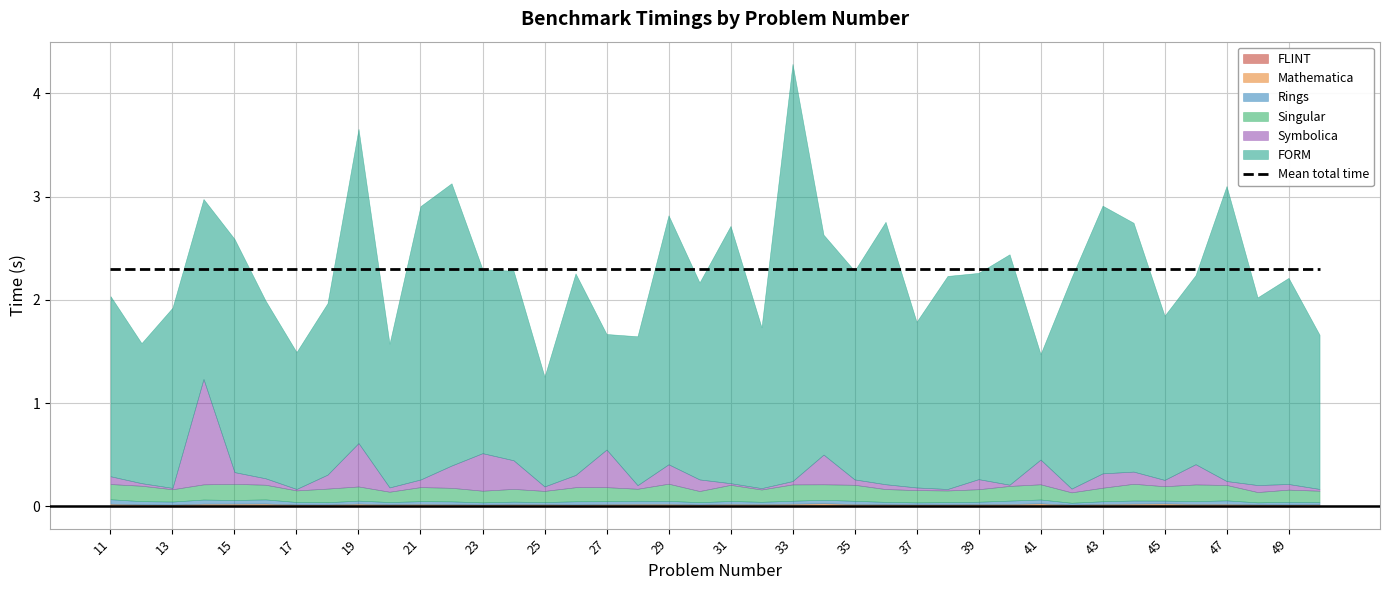

Reading left to right, what are all the values shown in this chart?

FLINT: 11=0.0	12=0.0	13=0.0	14=0.0	15=0.0	16=0.0	17=0.0	18=0.0	19=0.0	20=0.0	21=0.0	22=0.0	23=0.0	24=0.0	25=0.0	26=0.0	27=0.0	28=0.0	29=0.0	30=0.0	31=0.0	32=0.0	33=0.0	34=0.0	35=0.0	36=0.0	37=0.0	38=0.0	39=0.0	40=0.0	41=0.0	42=0.0	43=0.0	44=0.0	45=0.0	46=0.0	47=0.0	48=0.0	49=0.0	50=0.0
FORM: 11=1.7	12=1.4	13=1.7	14=1.7	15=2.3	16=1.7	17=1.3	18=1.7	19=3.0	20=1.4	21=2.6	22=2.7	23=1.8	24=1.8	25=1.1	26=2.0	27=1.1	28=1.4	29=2.4	30=1.9	31=2.5	32=1.6	33=4.0	34=2.1	35=2.0	36=2.5	37=1.6	38=2.1	39=2.0	40=2.2	41=1.0	42=2.0	43=2.6	44=2.4	45=1.6	46=1.8	47=2.9	48=1.8	49=2.0	50=1.5
Mathematica: 11=0.0	12=0.0	13=0.0	14=0.0	15=0.0	16=0.0	17=0.0	18=0.0	19=0.0	20=0.0	21=0.0	22=0.0	23=0.0	24=0.0	25=0.0	26=0.0	27=0.0	28=0.0	29=0.0	30=0.0	31=0.0	32=0.0	33=0.0	34=0.0	35=0.0	36=0.0	37=0.0	38=0.0	39=0.0	40=0.0	41=0.0	42=0.0	43=0.0	44=0.0	45=0.0	46=0.0	47=0.0	48=0.0	49=0.0	50=0.0
Rings: 11=0.0	12=0.0	13=0.0	14=0.0	15=0.0	16=0.0	17=0.0	18=0.0	19=0.0	20=0.0	21=0.0	22=0.0	23=0.0	24=0.0	25=0.0	26=0.0	27=0.0	28=0.0	29=0.0	30=0.0	31=0.0	32=0.0	33=0.0	34=0.0	35=0.0	36=0.0	37=0.0	38=0.0	39=0.0	40=0.0	41=0.0	42=0.0	43=0.0	44=0.0	45=0.0	46=0.0	47=0.0	48=0.0	49=0.0	50=0.0
Singular: 11=0.1	12=0.1	13=0.1	14=0.1	15=0.2	16=0.1	17=0.1	18=0.1	19=0.1	20=0.1	21=0.1	22=0.1	23=0.1	24=0.1	25=0.1	26=0.1	27=0.1	28=0.1	29=0.2	30=0.1	31=0.2	32=0.1	33=0.2	34=0.1	35=0.2	36=0.1	37=0.1	38=0.1	39=0.1	40=0.1	41=0.1	42=0.1	43=0.1	44=0.2	45=0.1	46=0.2	47=0.1	48=0.1	49=0.1	50=0.1
Symbolica: 11=0.1	12=0.0	13=0.0	14=1.0	15=0.1	16=0.1	17=0.0	18=0.1	19=0.4	20=0.0	21=0.1	22=0.2	23=0.4	24=0.3	25=0.0	26=0.1	27=0.4	28=0.0	29=0.2	30=0.1	31=0.0	32=0.0	33=0.0	34=0.3	35=0.1	36=0.0	37=0.0	38=0.0	39=0.1	40=0.0	41=0.2	42=0.0	43=0.1	44=0.1	45=0.1	46=0.2	47=0.0	48=0.1	49=0.1	50=0.0